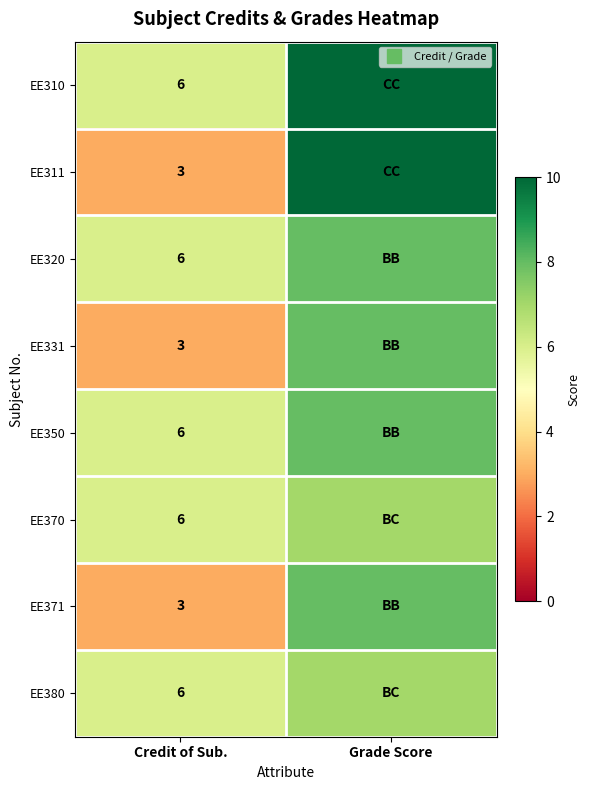

What is the maximum value for EE370?

7